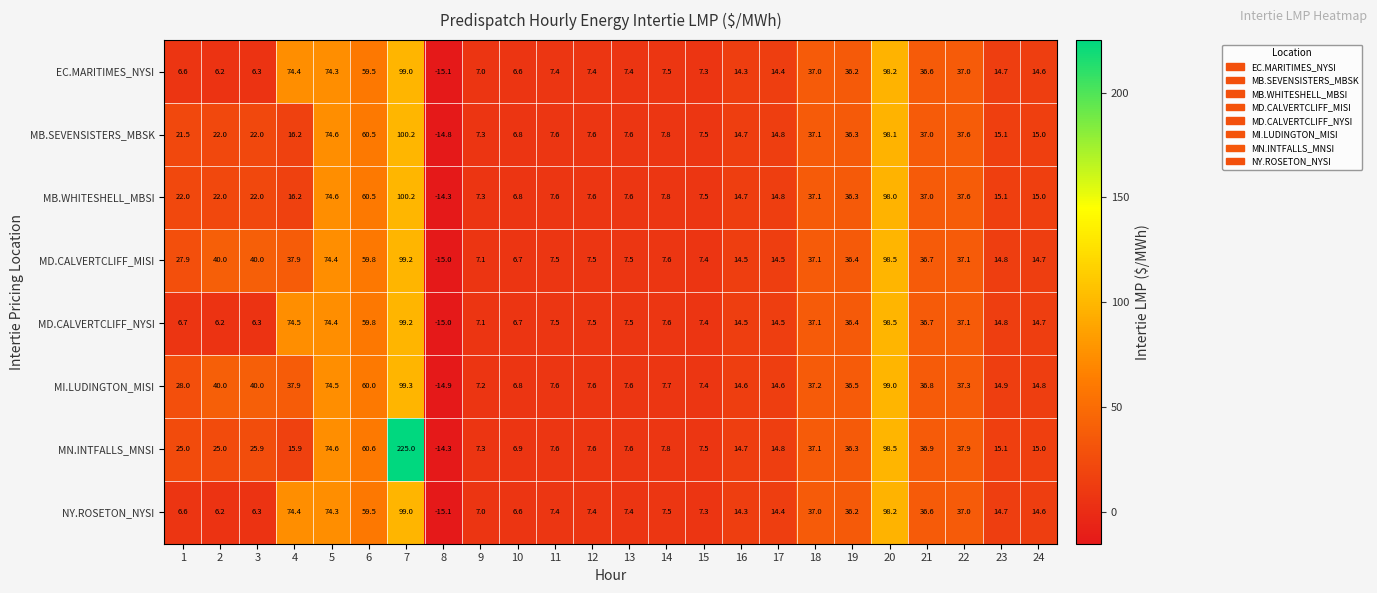

Which series has the largest range (max minus min)?

MN.INTFALLS_MNSI